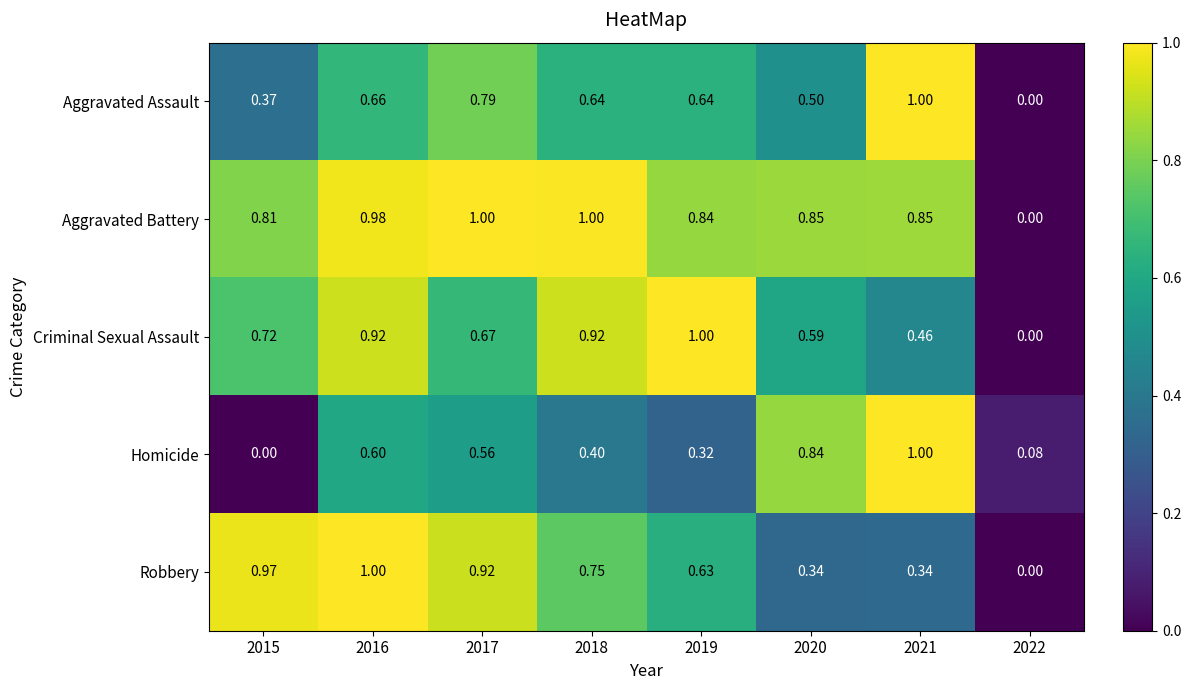

At 2017, list the series in order from largest to smallest.

Aggravated Battery, Robbery, Aggravated Assault, Criminal Sexual Assault, Homicide